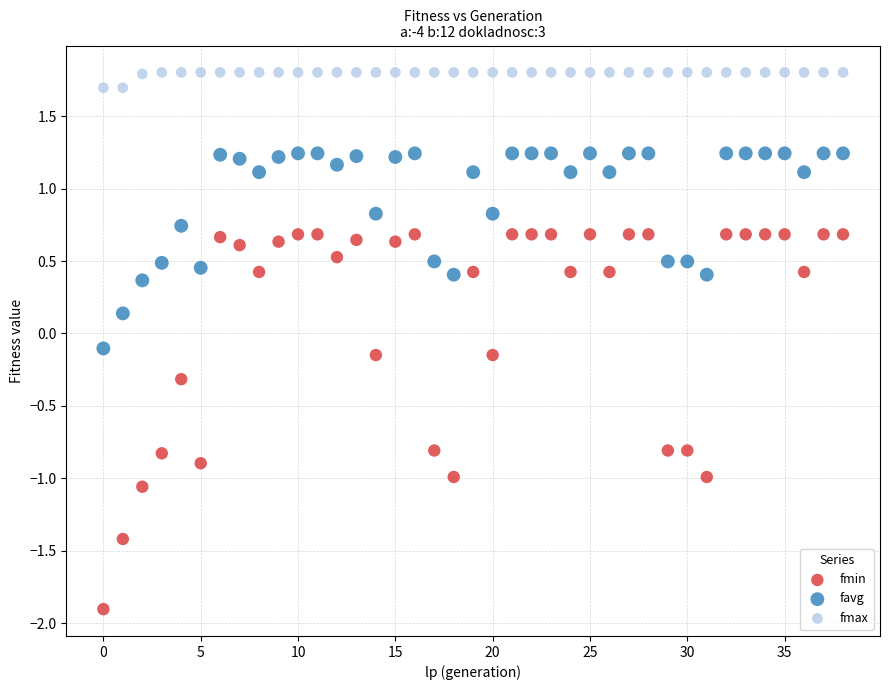

Which series has the widest spread of Y values?

fmin